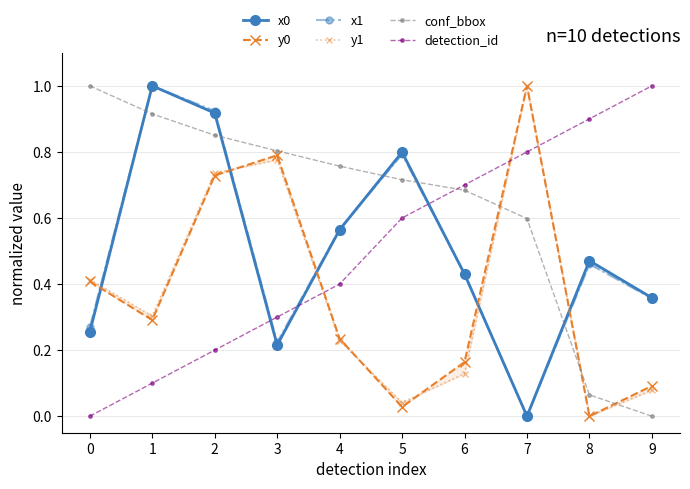

Is this an area chart (filled region under the line)?

No